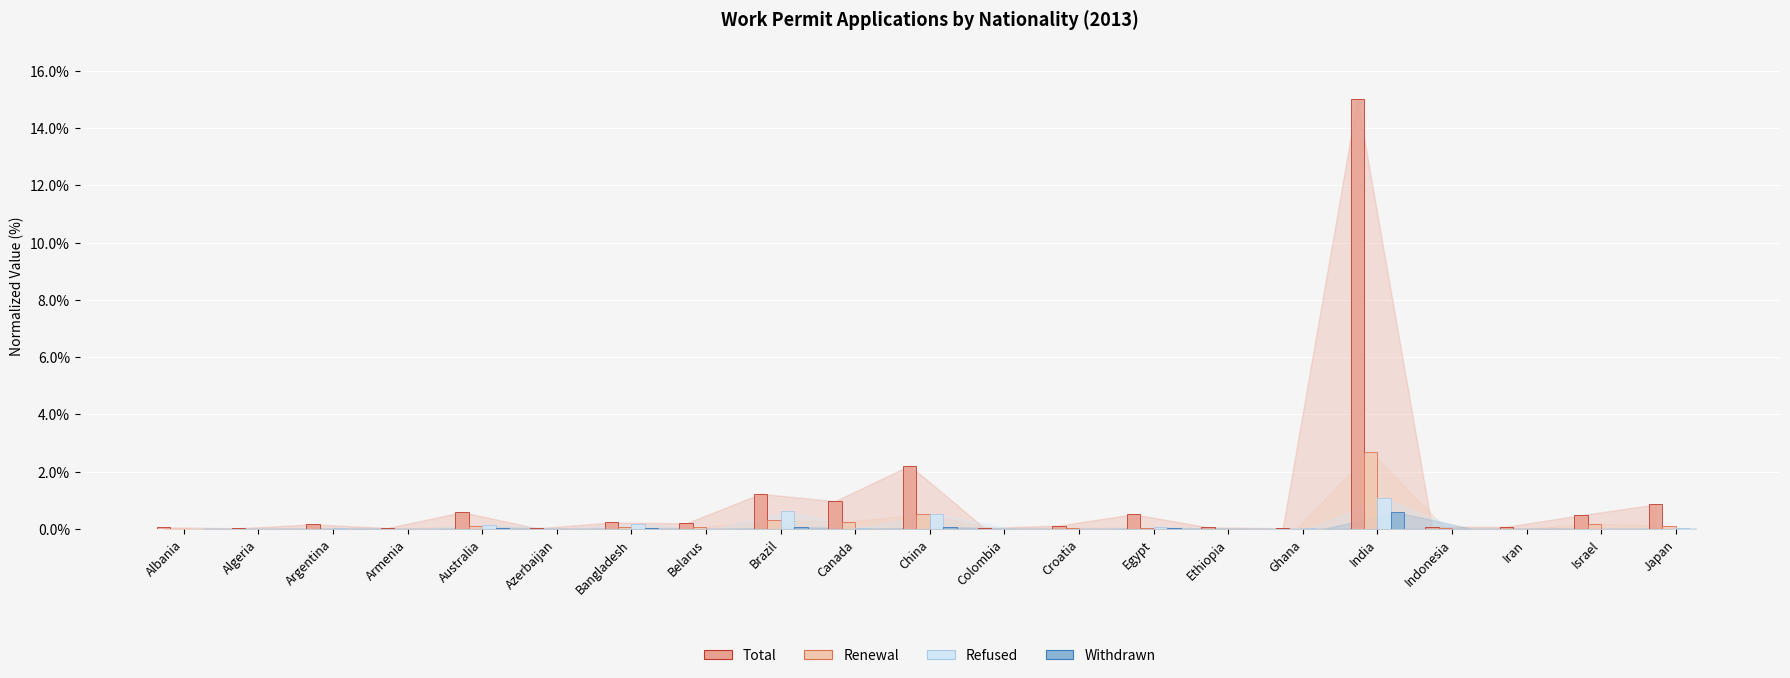

Which series has the largest total across all categories?

Total